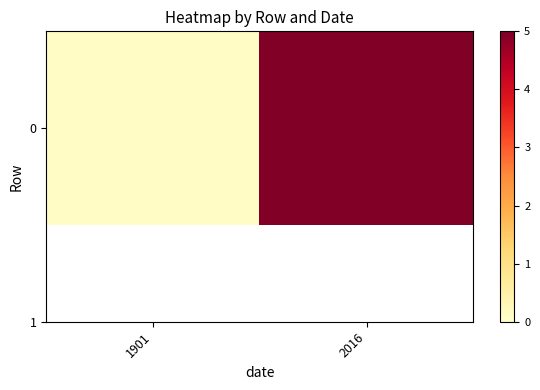

Which label corresponds to the largest value in the chart?

2016